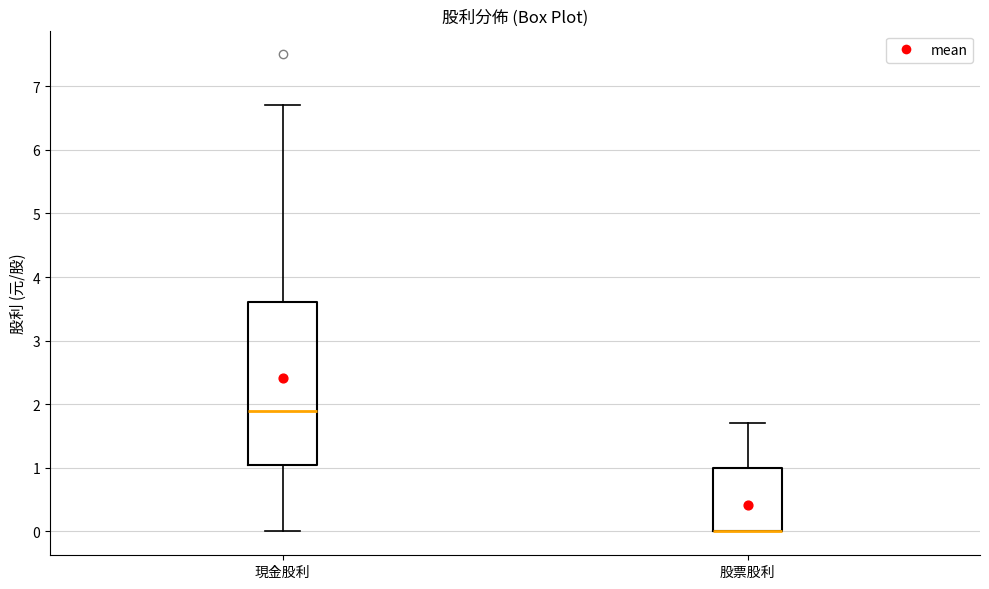

Reading left to right, read every box against the y-axis: the position of its median line, the range the box covers, and the ends of its whiskers. The values are not printed on the chart, so give them approximately, as read against the axis.

現金股利: median 1.9, box 1.1 to 3.6, whiskers 0.0 to 6.7
股票股利: median 0.0 (drawn on the box's lower edge), box 0.0 to 1.0, whiskers 0.0 to 1.7